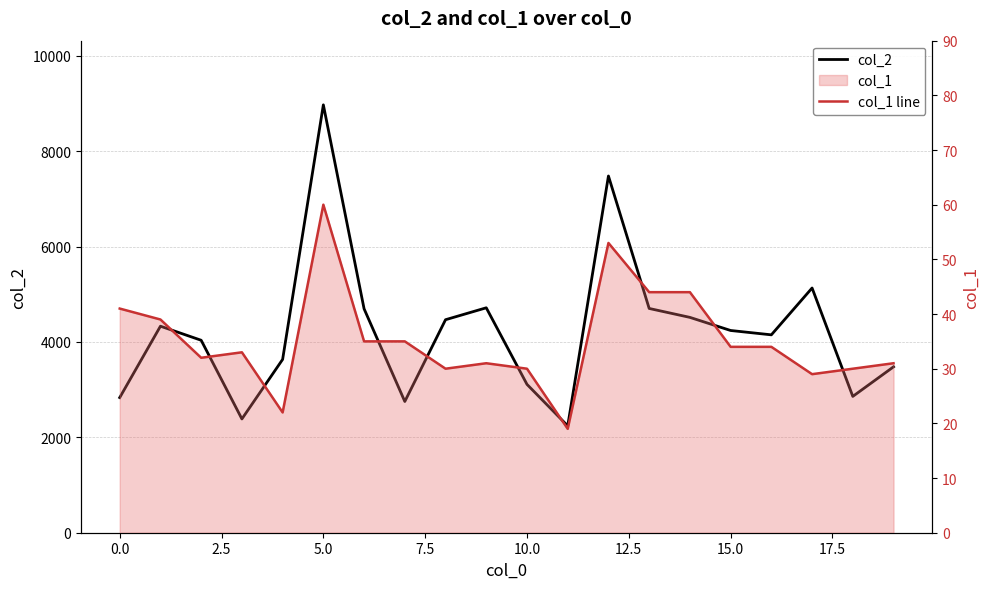

Rank the series at 12.5 from highest to lowest value.

col_2, col_1 line